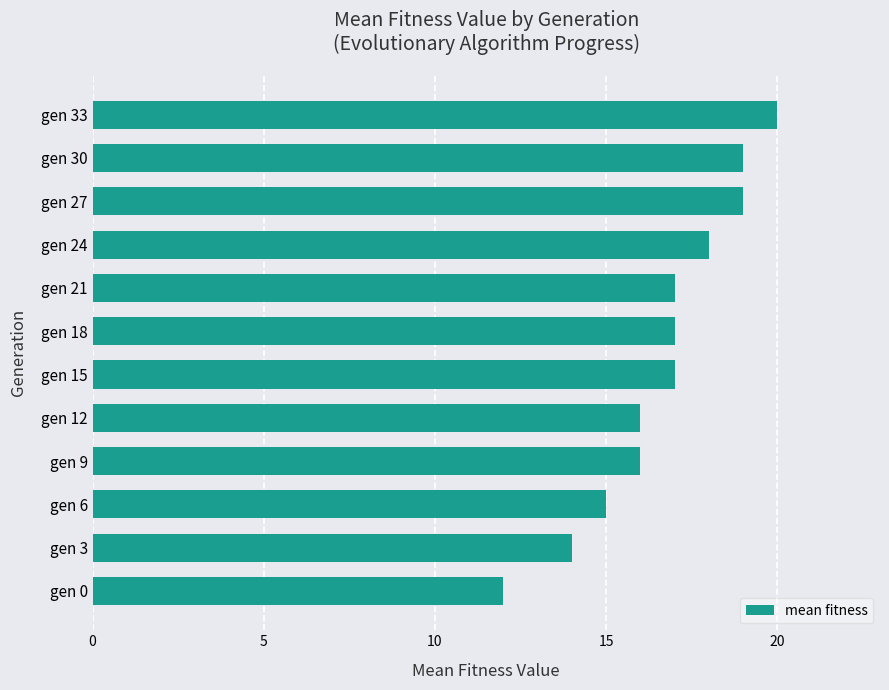

How many values are between 16 and 19?

8